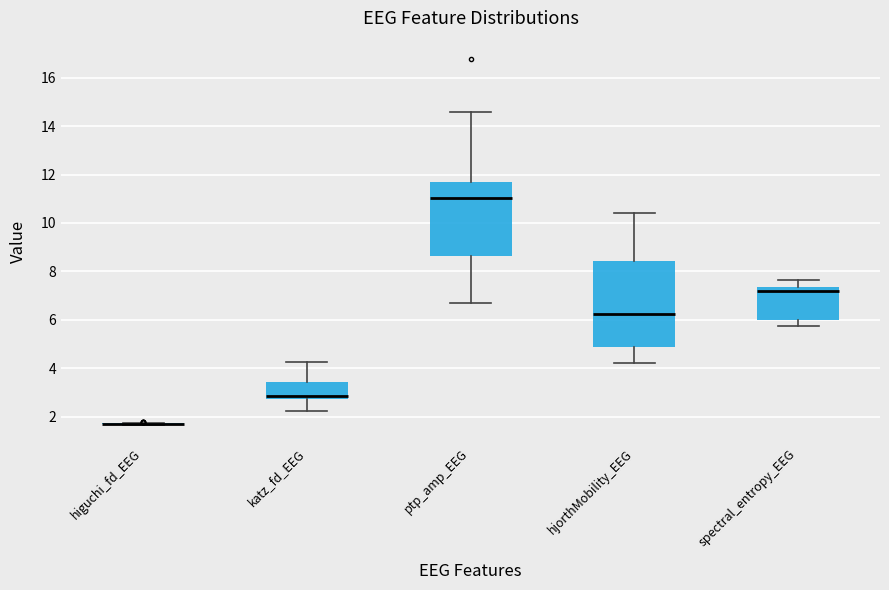

Where does the lower whisker of the box for ptp_amp_EEG end on the y-axis? The values are not printed on the chart, so give them approximately, as read against the axis.

6.6